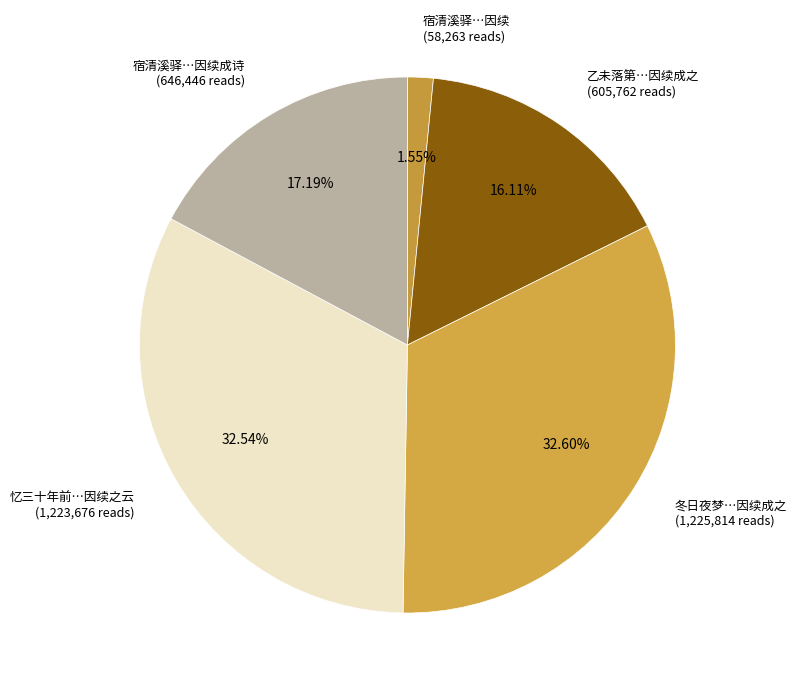

Is the sum of 宿清溪驿…因续 (58,263 reads) and 忆三十年前…因续之云 (1,223,676 reads) greater than half?

No